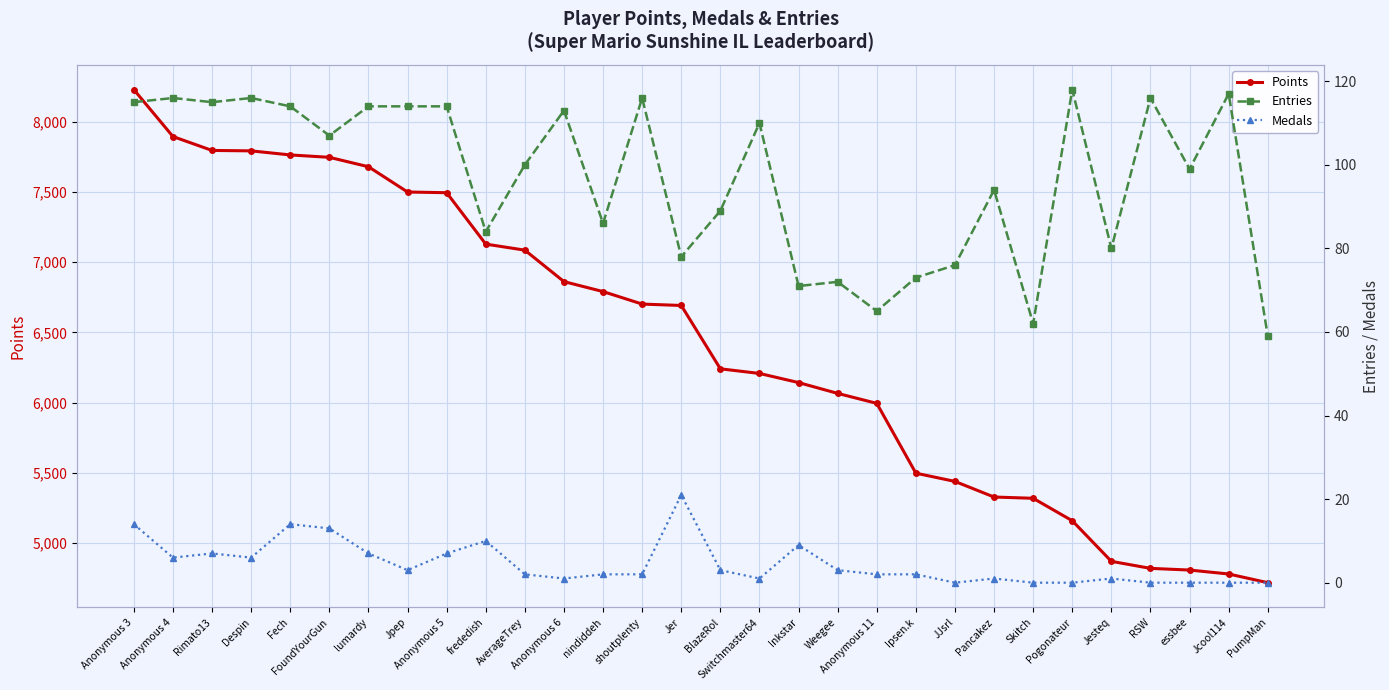

What are all the series names shown in the legend?

Points, Entries, Medals